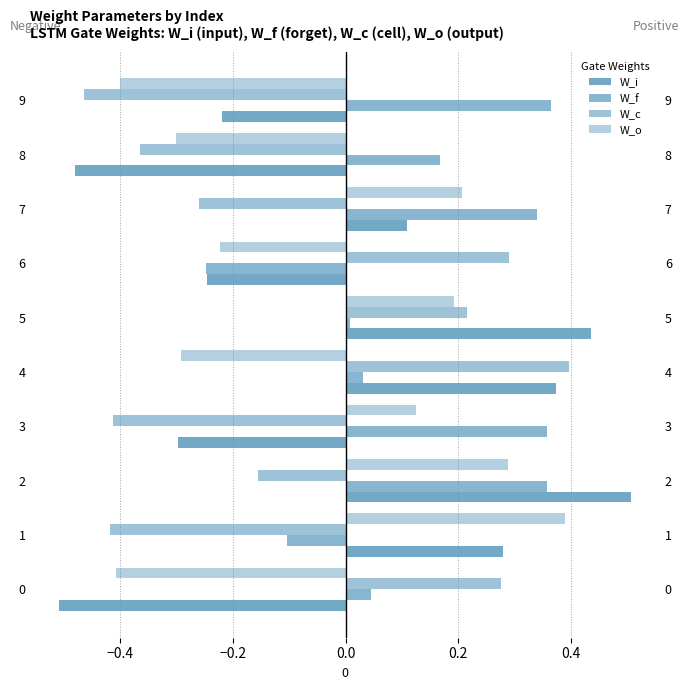

Which series has the largest total across all categories?

W_f